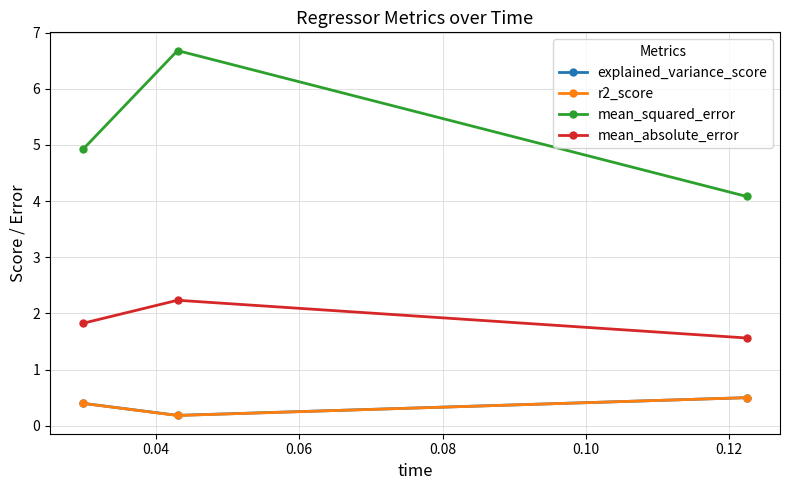

What is the maximum value for mean_absolute_error?

2.2